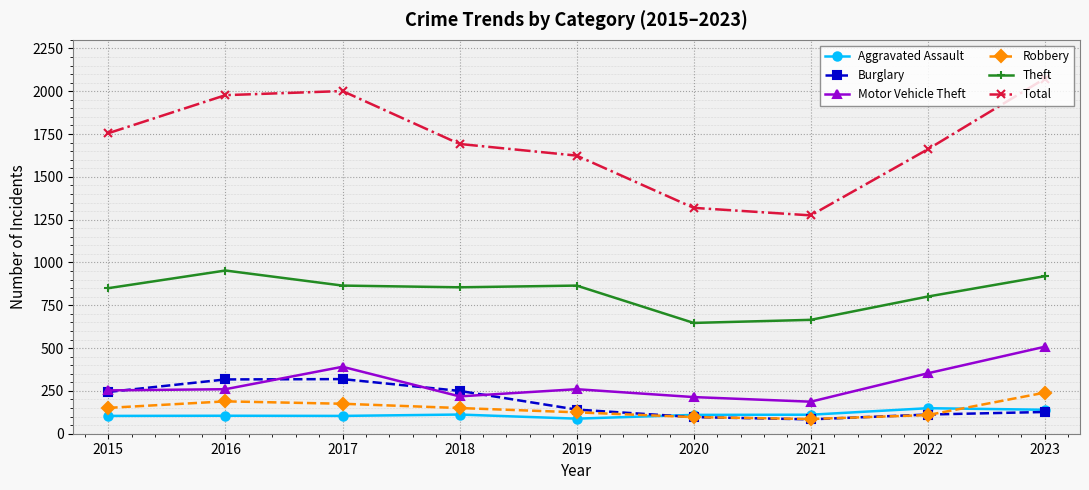

How many data points in Burglary are less than 141?

4